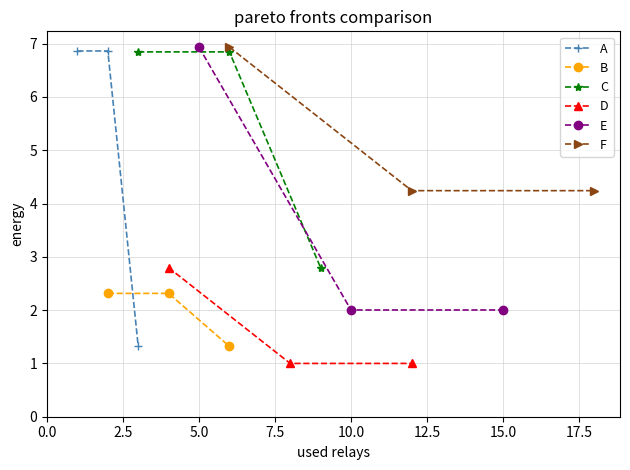

How many lines are shown in the chart?

6